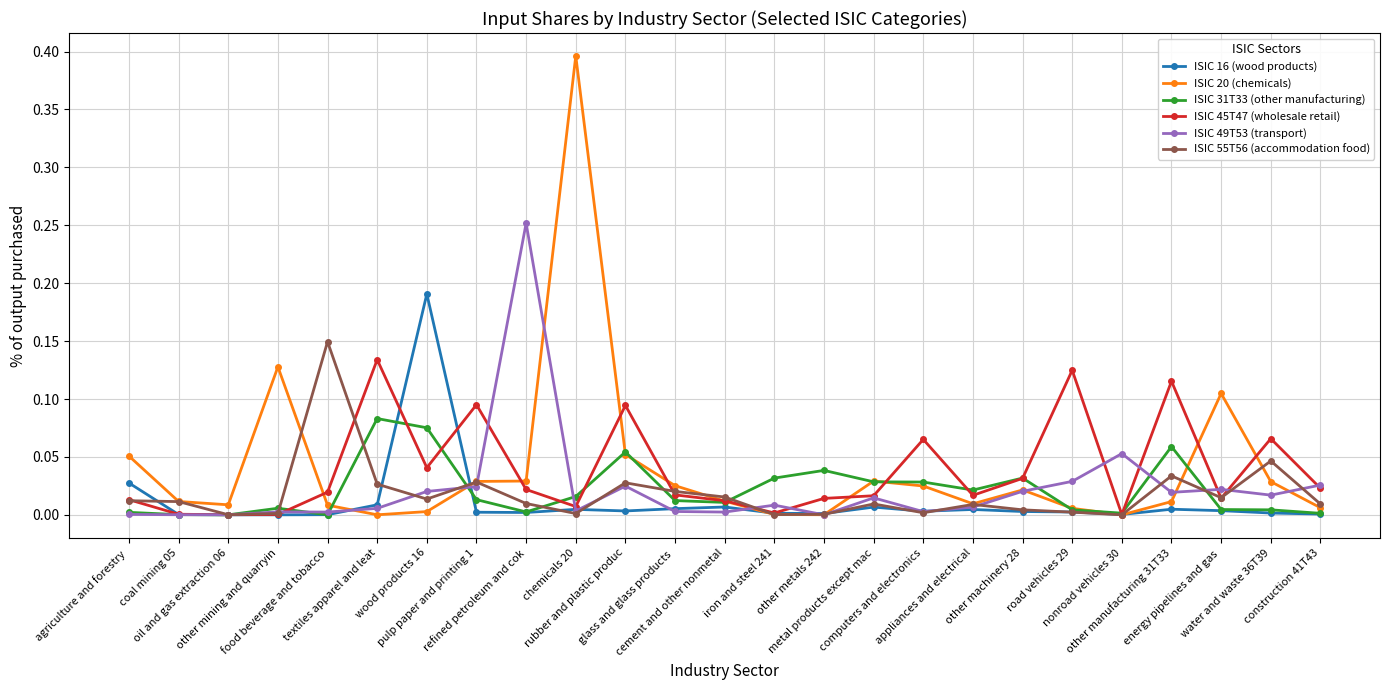

Is this an area chart (filled region under the line)?

No